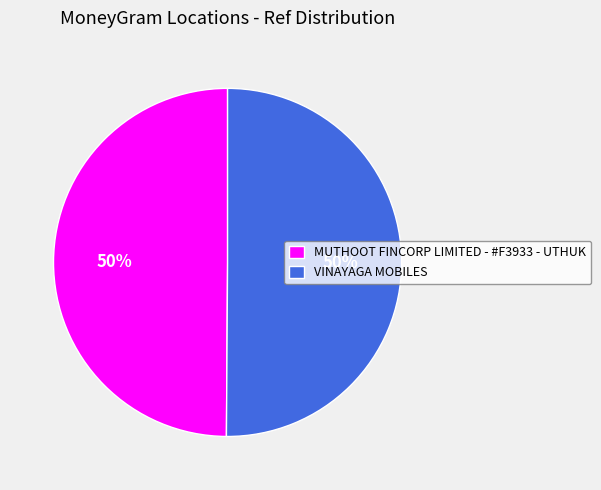

The MUTHOOT FINCORP LIMITED - #F3933 - UTHUK slice represents 40% of the pie. True or false?

False